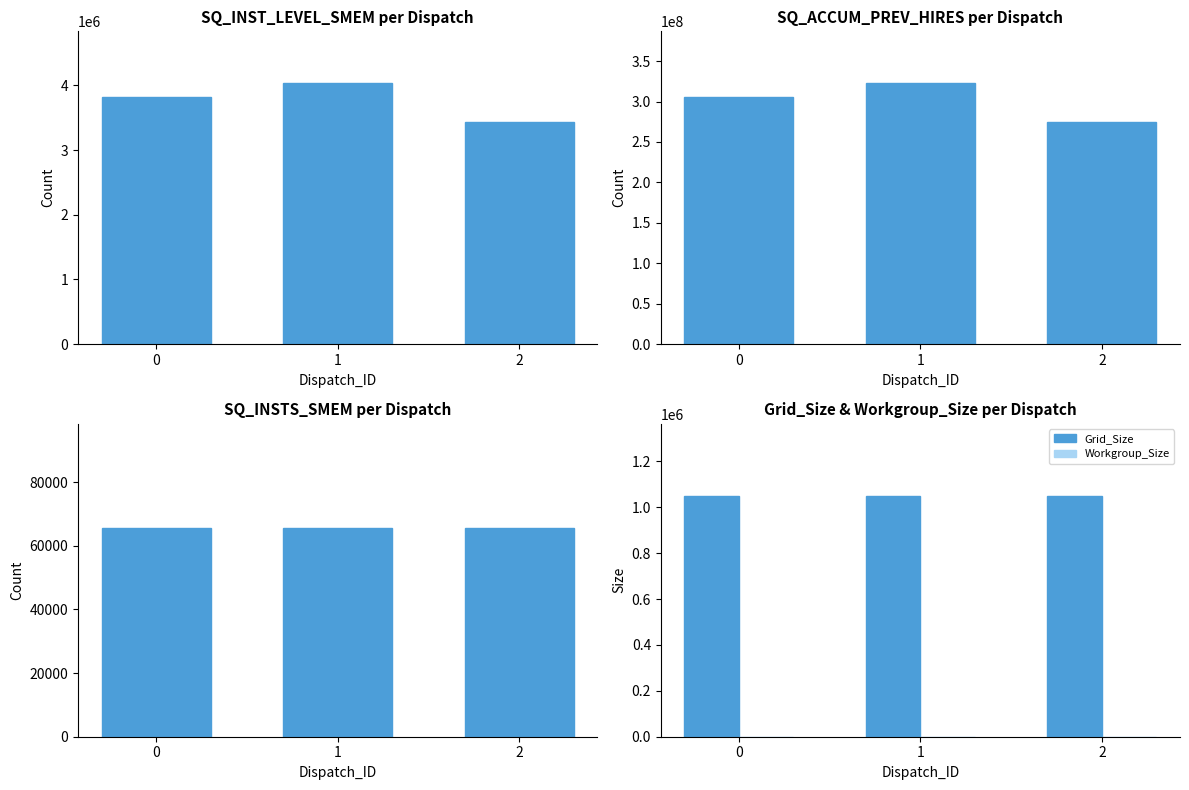

The value of SQ_INSTS_SMEM at 2 is 65536. True or false?

True